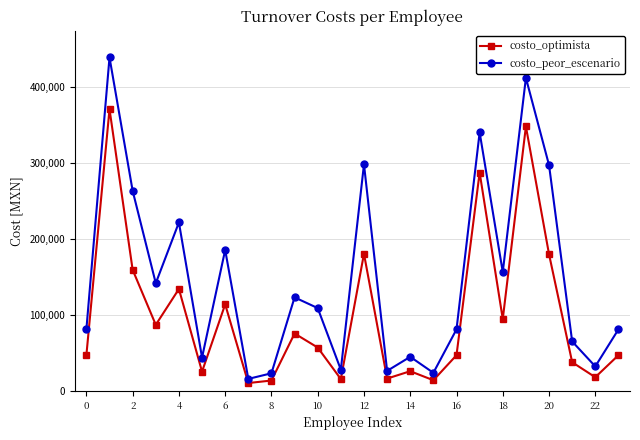

What is the minimum value for costo_optimista?

10920.0